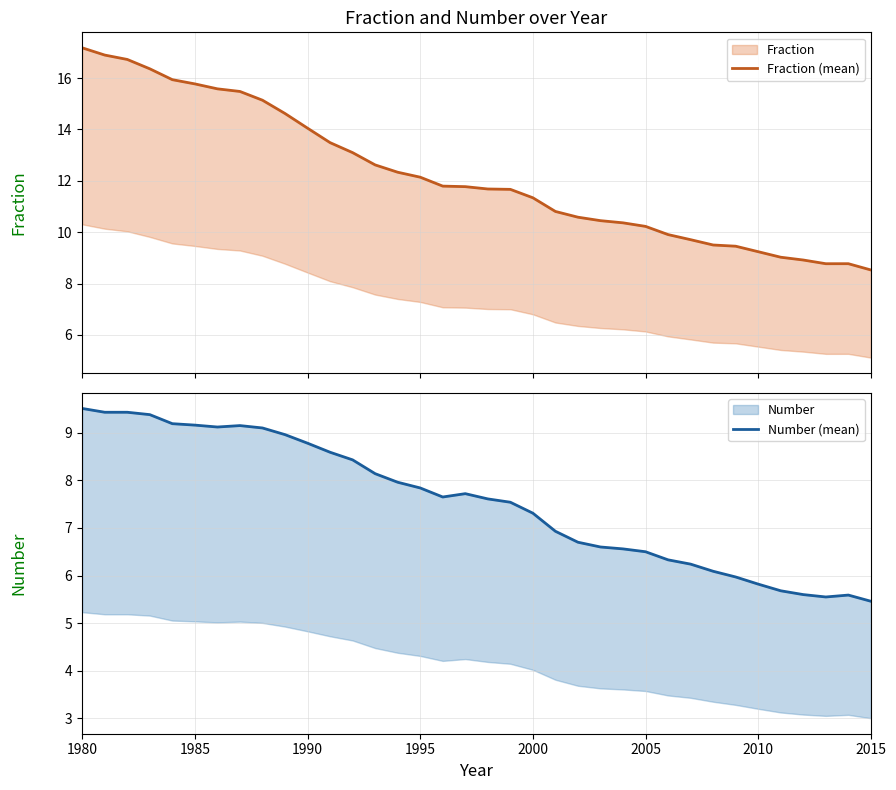

True or false: Number (mean) and Fraction (mean) cross at least once.

False